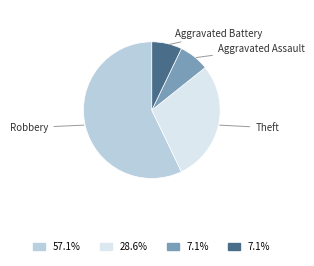

Is there any slice that represents more than half of the pie?

Yes